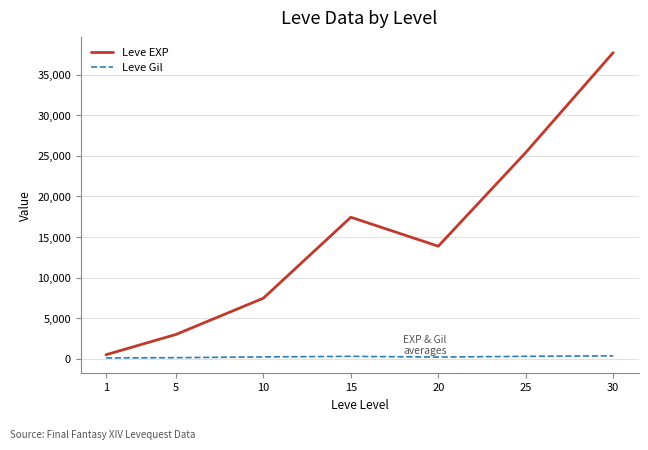

List the series in order of their peak value, highest first.

Leve EXP, Leve Gil